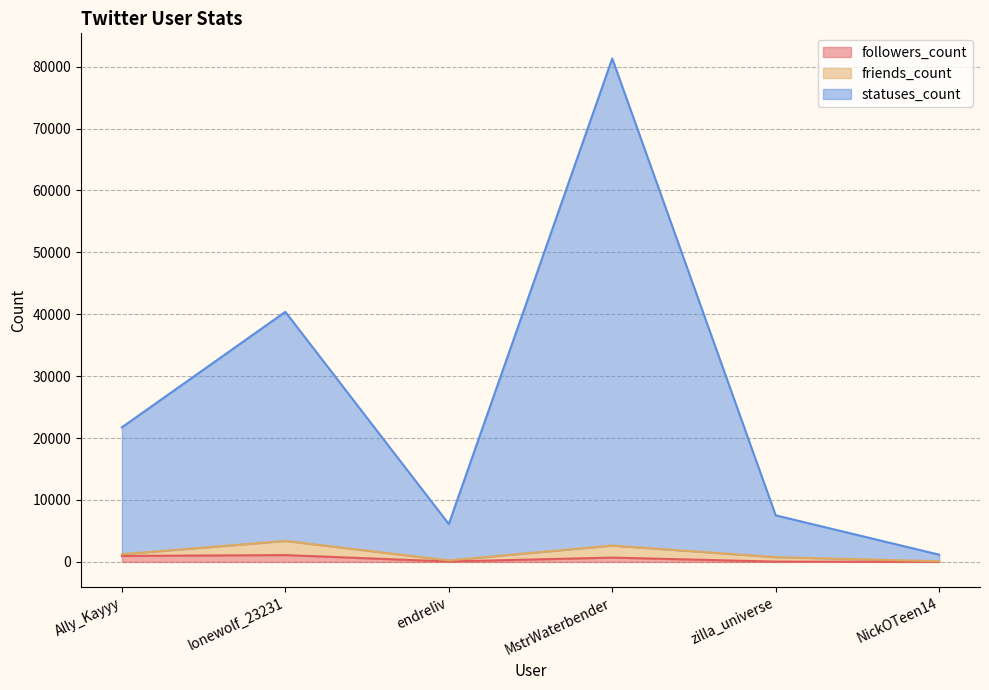

Between NickOTeen14 and zilla_universe, which is larger?

zilla_universe